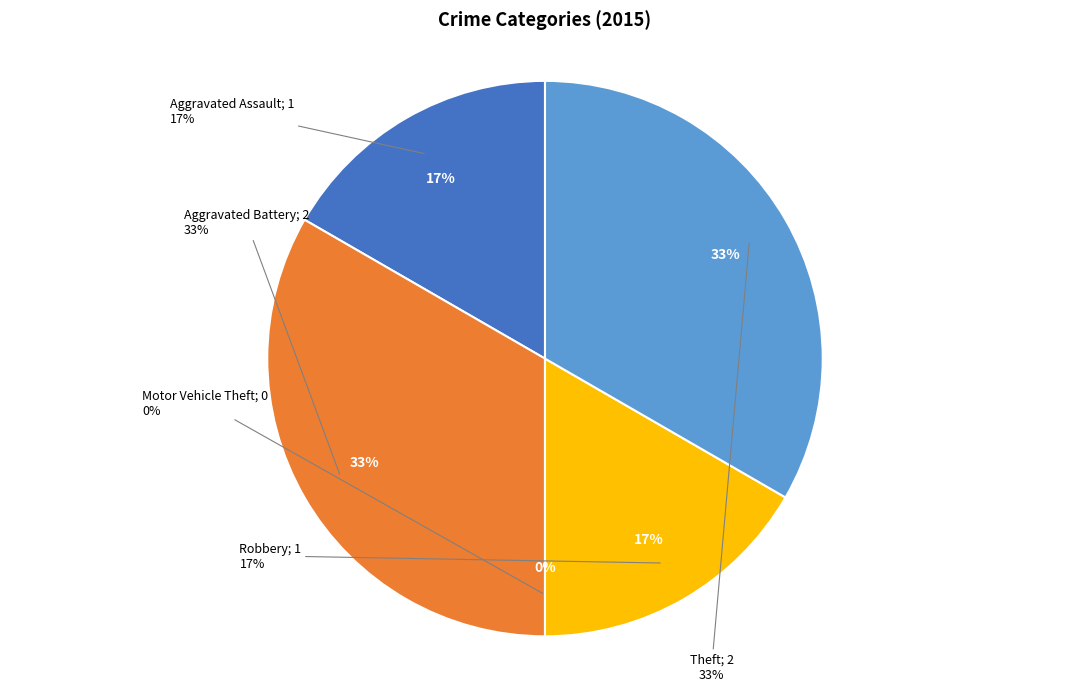

What is the smallest slice in the pie chart?

Motor Vehicle Theft